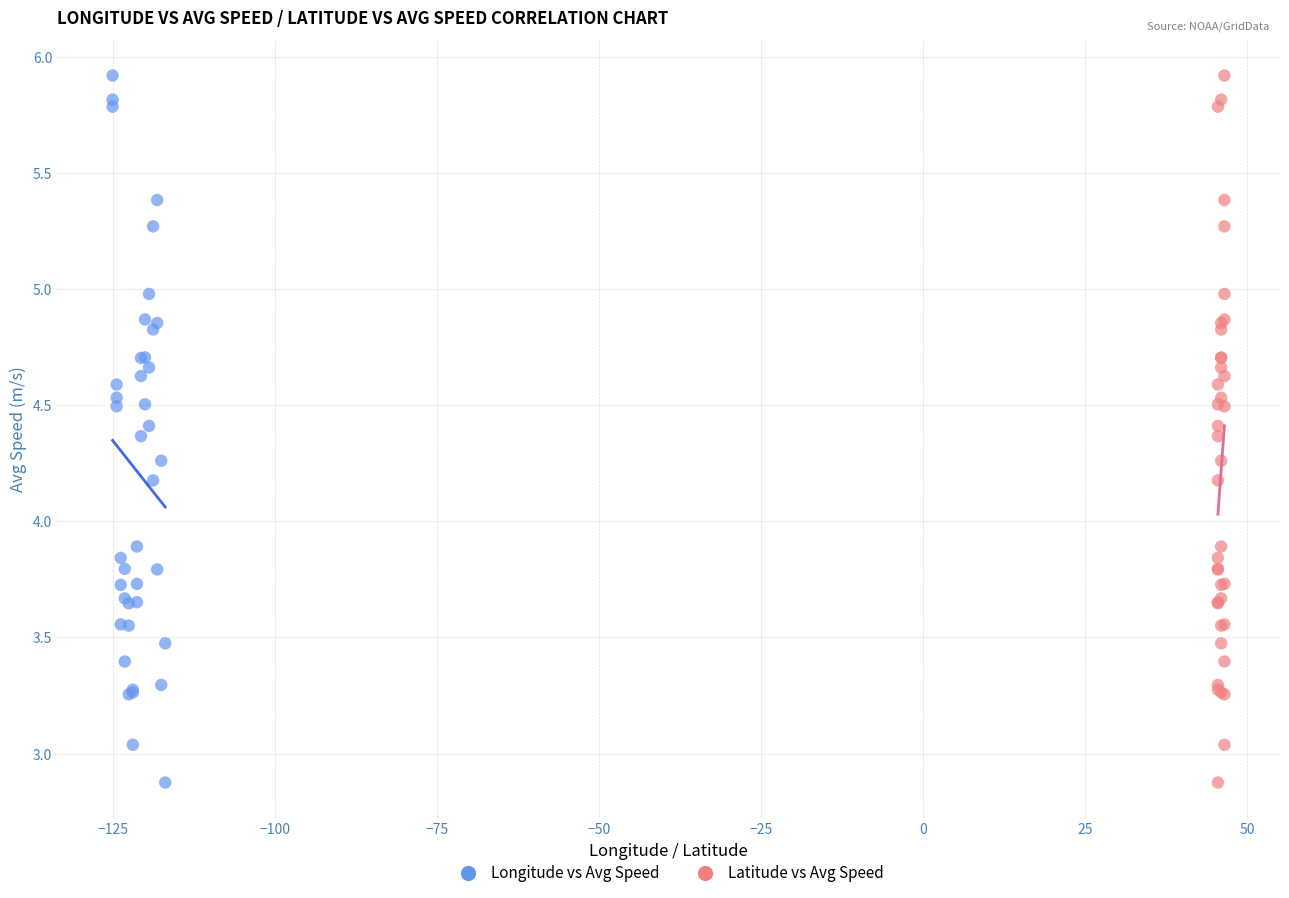

What are all the series names shown in the legend?

Longitude vs Avg Speed, Latitude vs Avg Speed